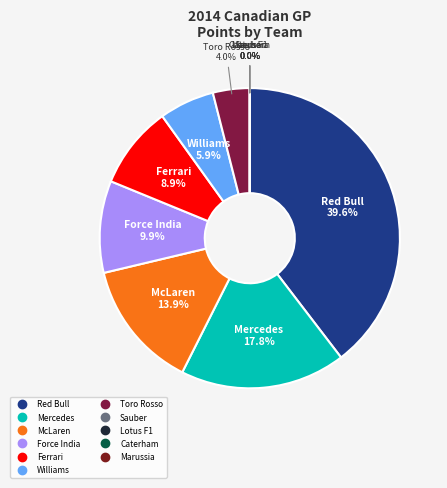

Does Sauber represent more than half of the total?

No